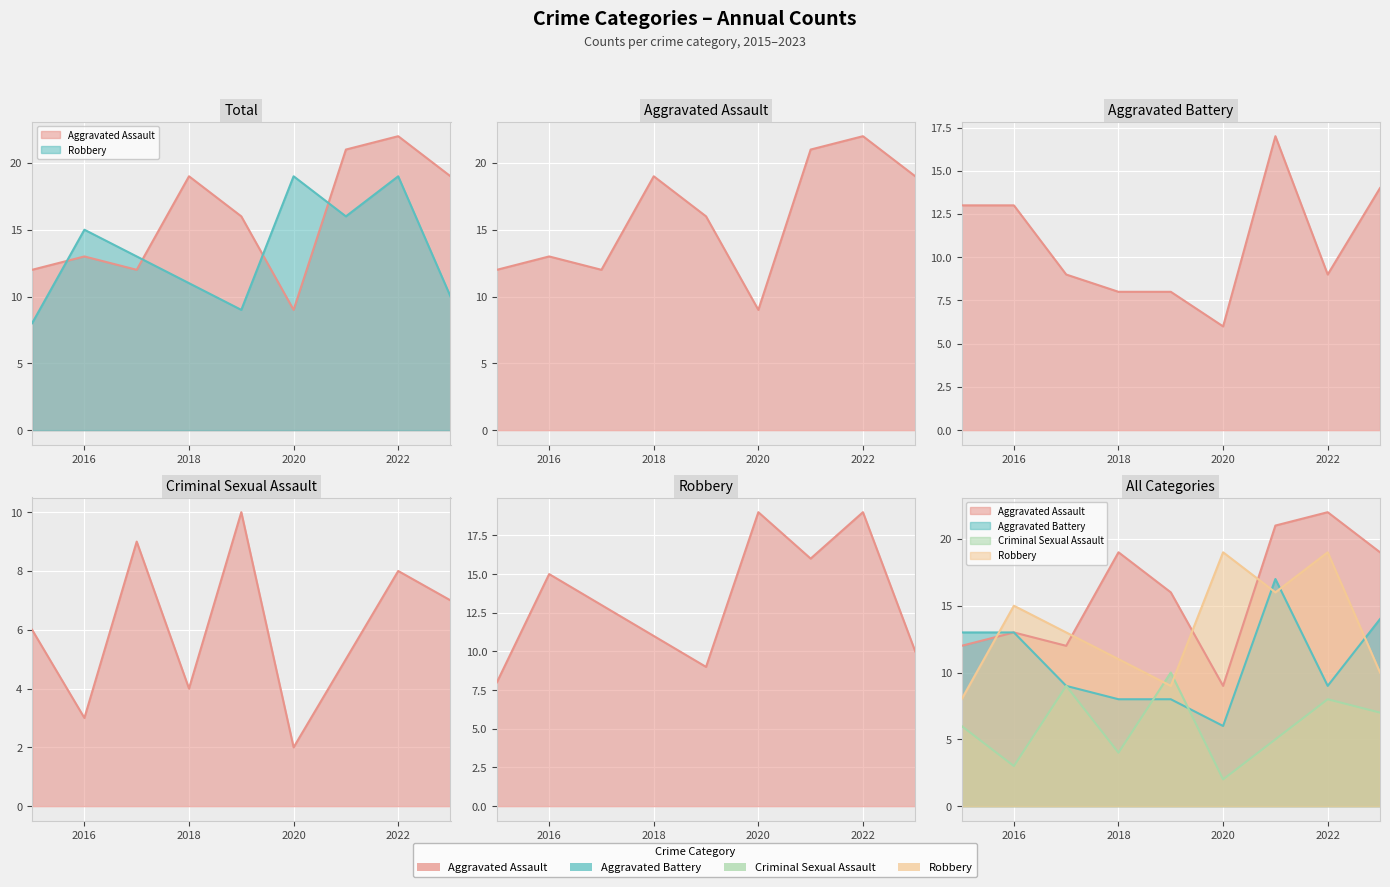

Which category has the lowest value in the Robbery series?

2015